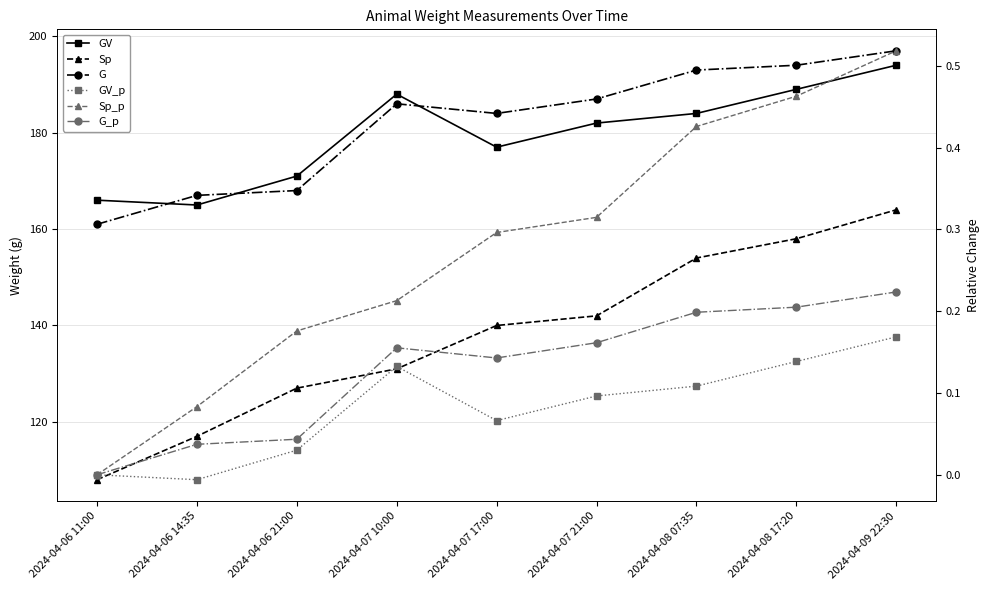

Reading right to left, transcribe all the data shown in this chart.

GV: 194.0	189.0	184.0	182.0	177.0	188.0	171.0	165.0	166.0
Sp: 164.0	158.0	154.0	142.0	140.0	131.0	127.0	117.0	108.0
G: 197.0	194.0	193.0	187.0	184.0	186.0	168.0	167.0	161.0
GV_p: 0.2	0.1	0.1	0.1	0.1	0.1	0.0	-0.0	0.0
Sp_p: 0.5	0.5	0.4	0.3	0.3	0.2	0.2	0.1	0.0
G_p: 0.2	0.2	0.2	0.2	0.1	0.2	0.0	0.0	0.0